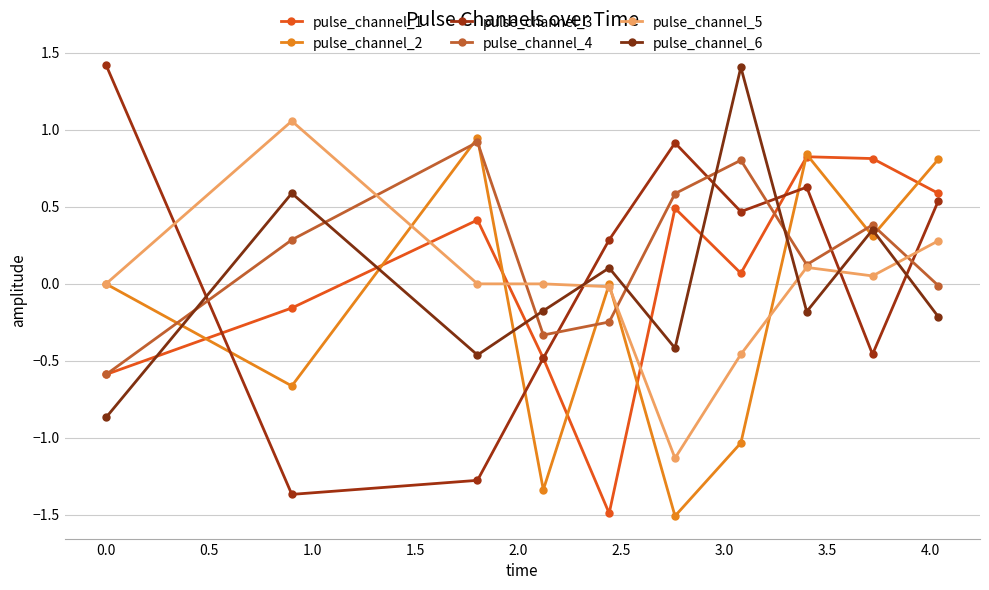

True or false: pulse_channel_4 has more than 1 points higher than both neighbors.

True